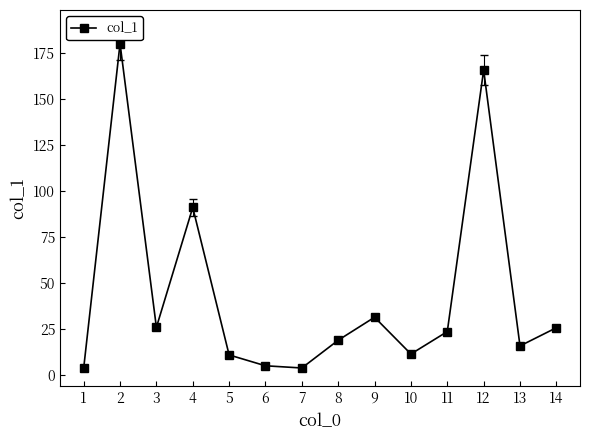

At which category does the data reach its first local peak?

2